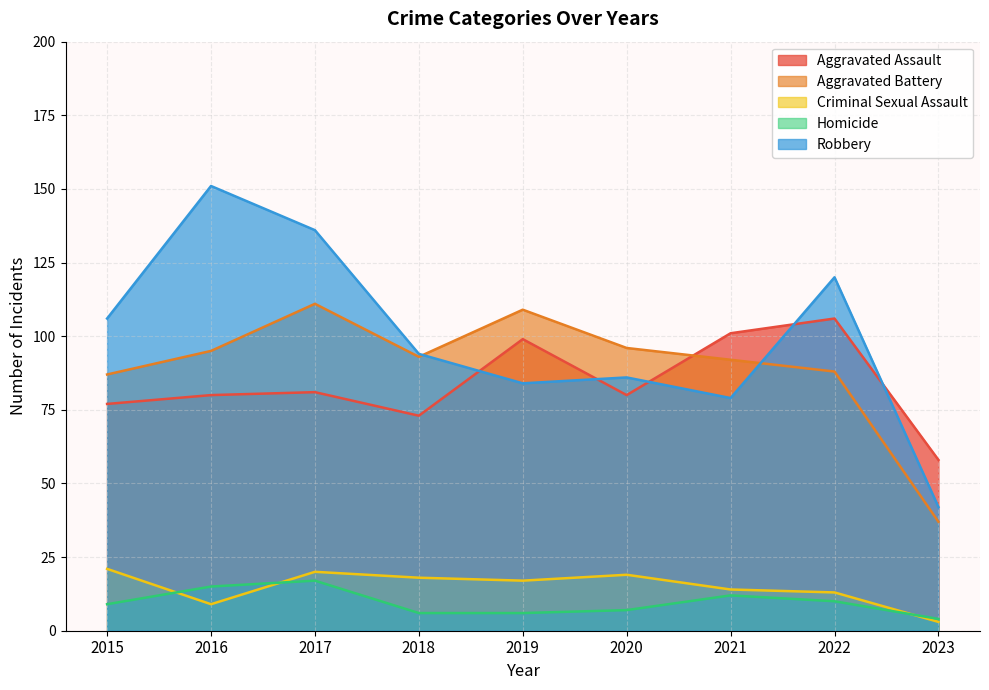

Reading right to left, transcribe all the data shown in this chart.

Aggravated Assault: 2023=58	2022=106	2021=101	2020=80	2019=99	2018=73	2017=81	2016=80	2015=77
Aggravated Battery: 2023=37	2022=88	2021=92	2020=96	2019=109	2018=93	2017=111	2016=95	2015=87
Criminal Sexual Assault: 2023=3	2022=13	2021=14	2020=19	2019=17	2018=18	2017=20	2016=9	2015=21
Homicide: 2023=4	2022=10	2021=12	2020=7	2019=6	2018=6	2017=17	2016=15	2015=9
Robbery: 2023=42	2022=120	2021=79	2020=86	2019=84	2018=94	2017=136	2016=151	2015=106